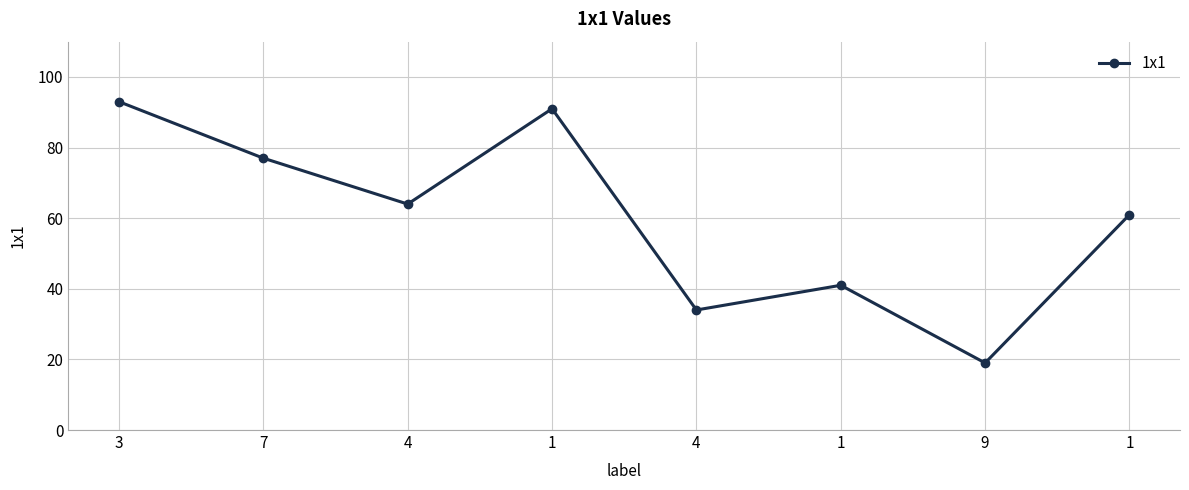

Reading left to right, list all the values displayed in this chart.

3=93	7=77	4=64	1=91	4=34	1=41	9=19	1=61